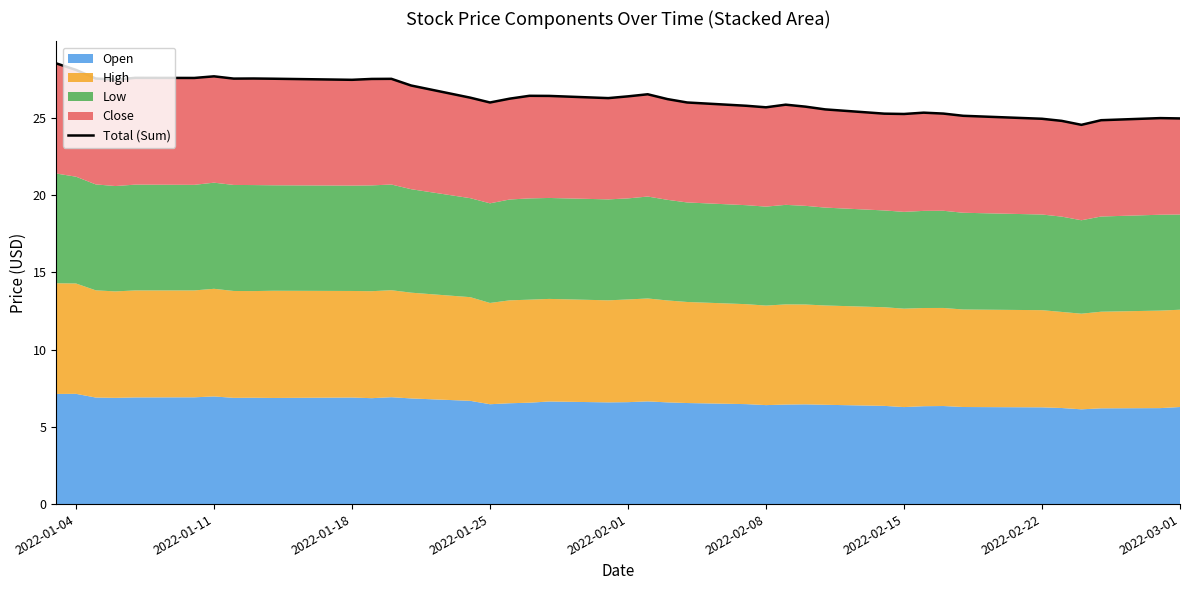

How many points are higher than both their immediate neighbors (excluding endpoints)?

9